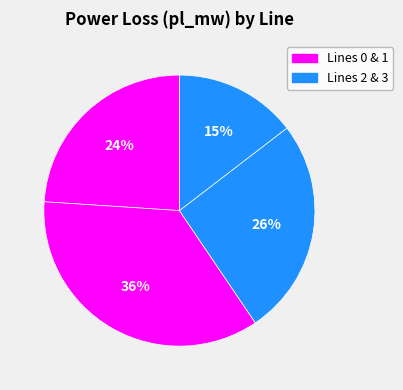

To the nearest percent, what is the difference between the largest and smallest slice percentages?

21%